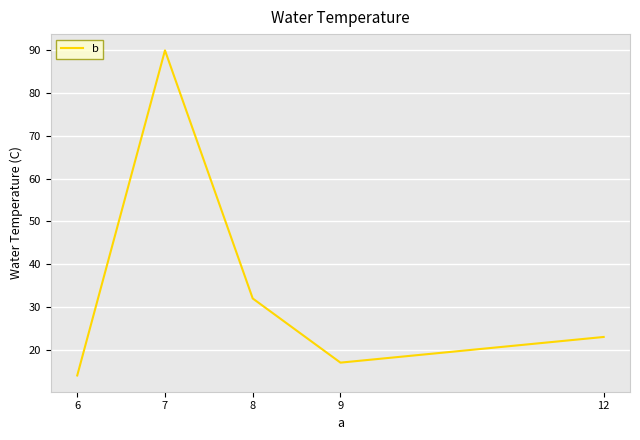

How many interior local peaks (higher than both neighbors) does the data have?

1